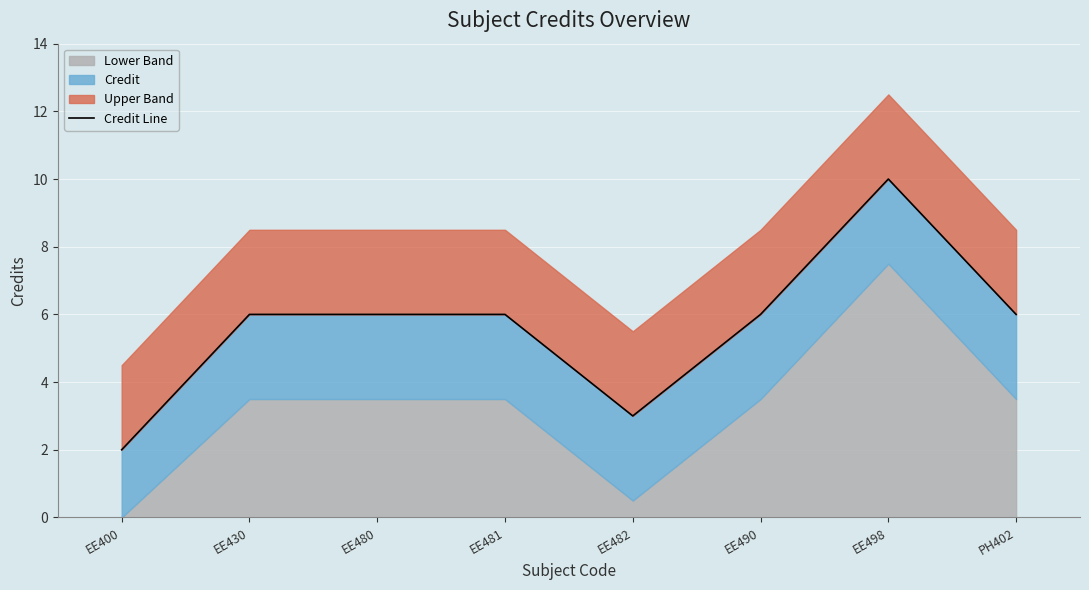

Reading left to right, list all the values displayed in this chart.

2	6	6	6	3	6	10	6